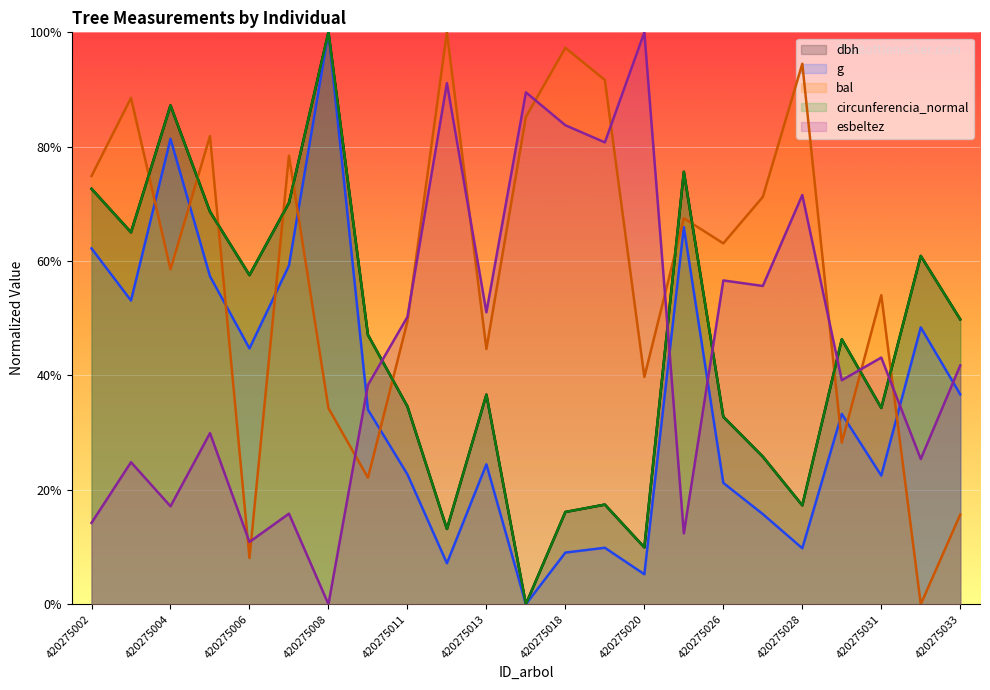

Which series has the largest total across all categories?

bal